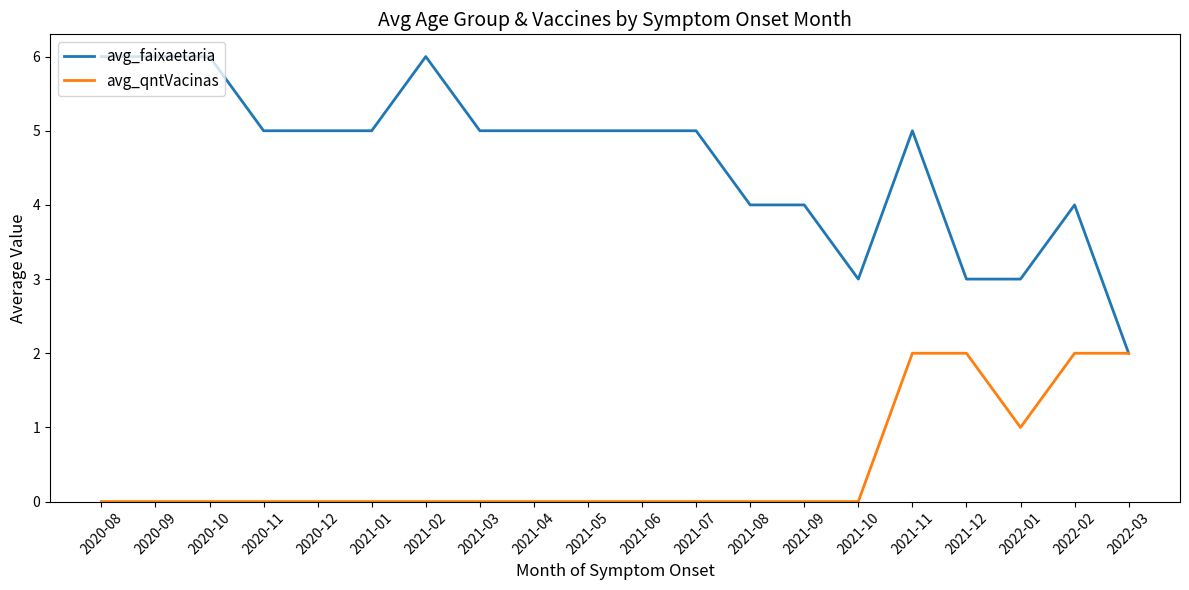

What position from the left is 2021-06?

11